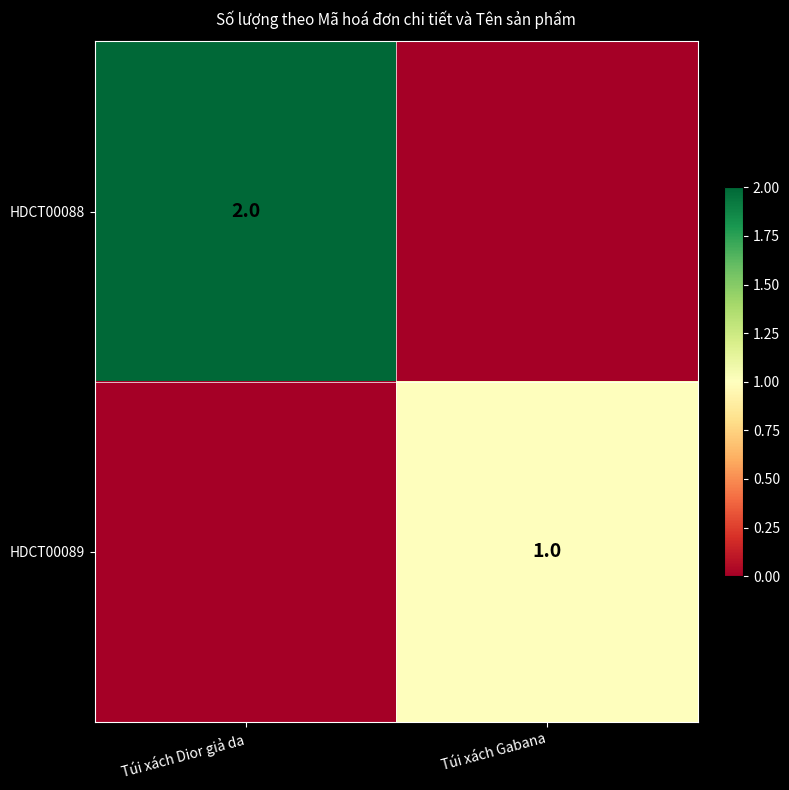

The HDCT00088 series shows 3 at Túi xách Dior giả da. True or false?

False